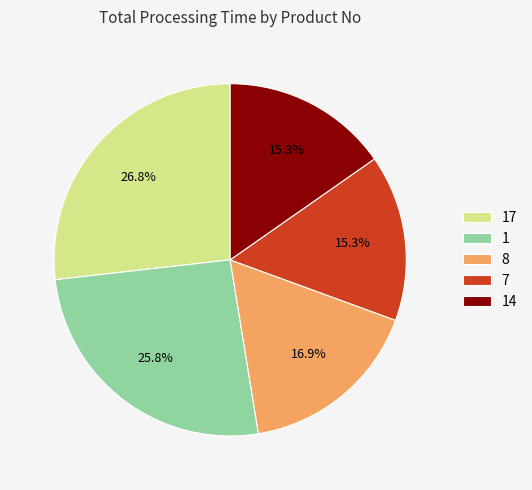

What percentage is the 14 slice, to the nearest percent?

15%